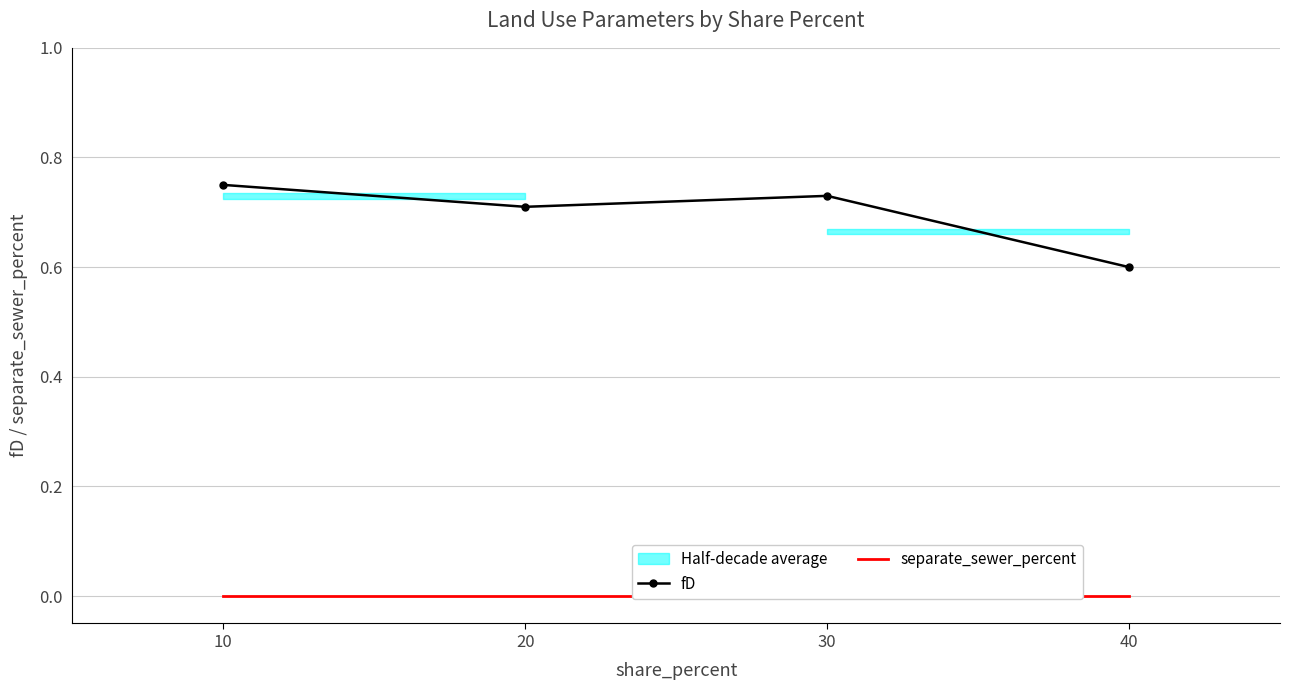

At which label does fD reach its minimum?

40